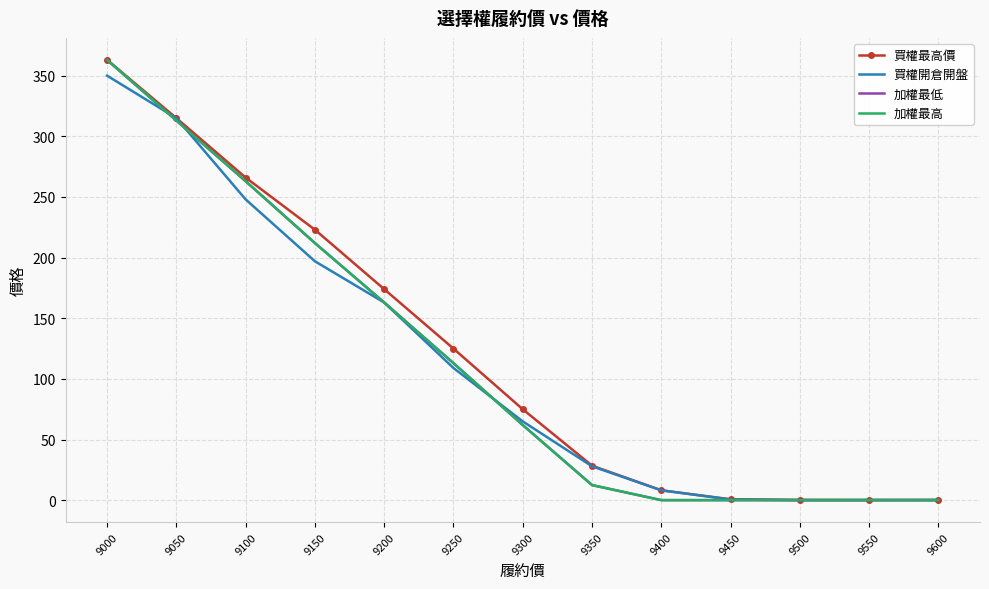

What are all the series names shown in the legend?

買權最高價, 買權開倉開盤, 加權最低, 加權最高